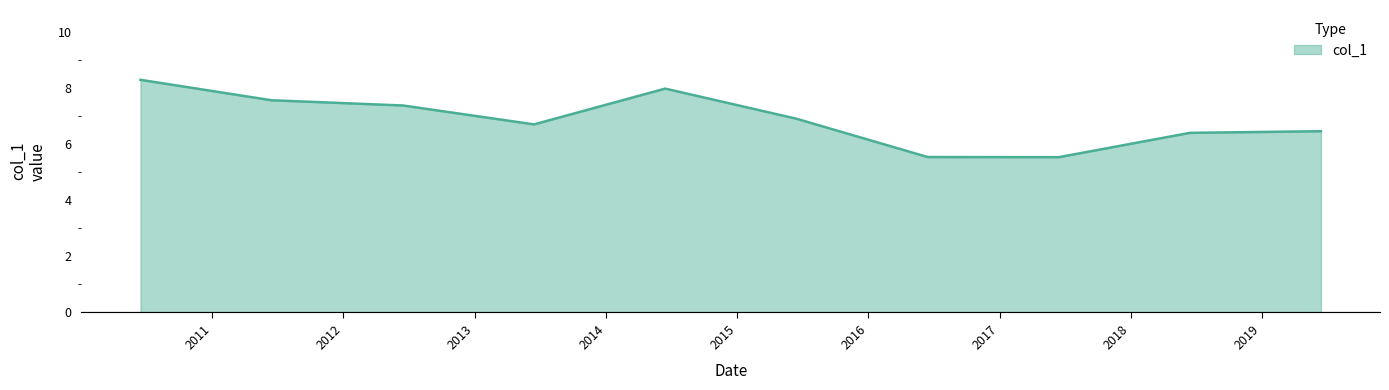

What is the greatest value displayed?

8.3